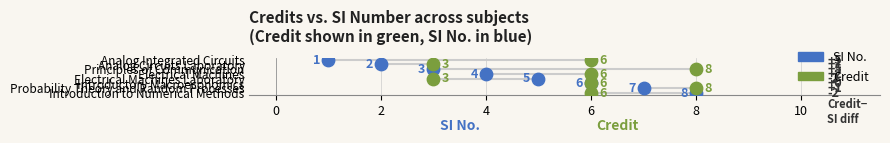

What are all the series names shown in the legend?

Credit, SI No.